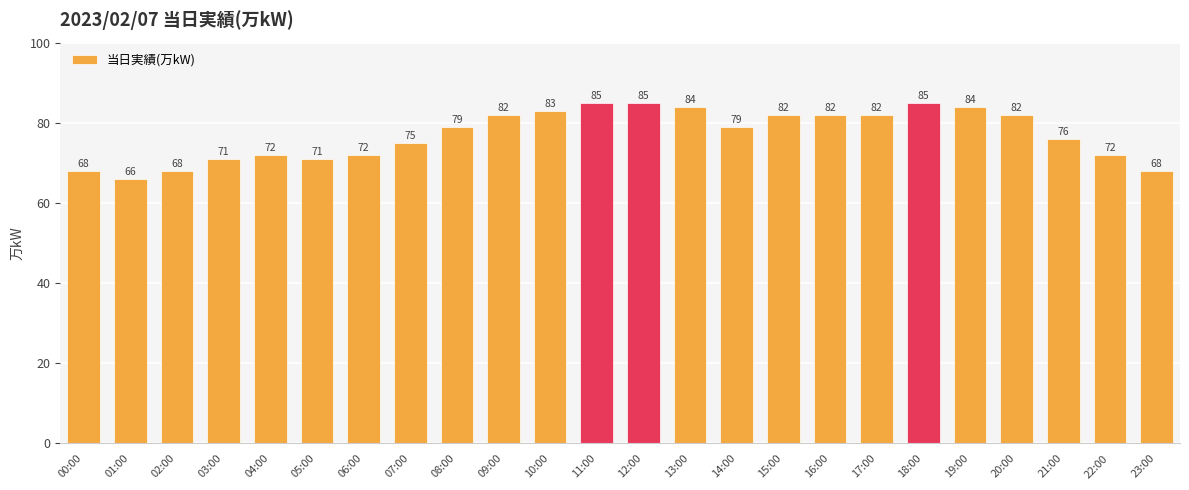

Are the bars grouped side by side (vs. stacked)?

No